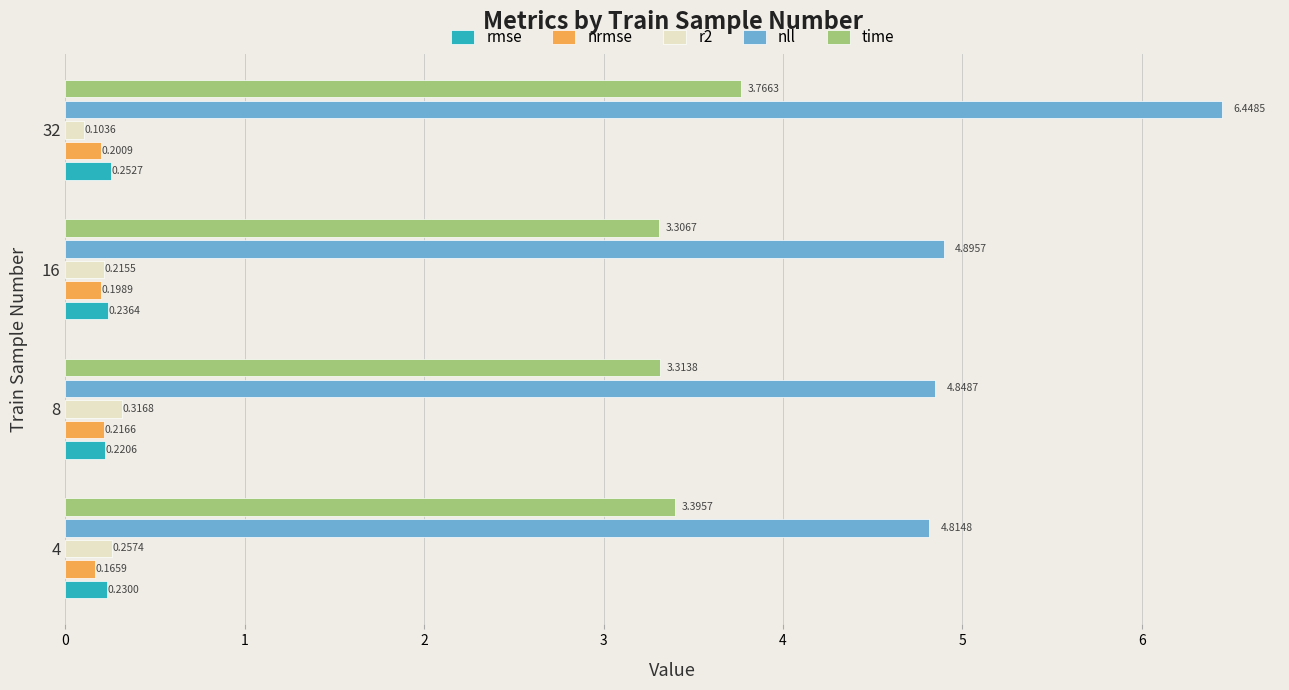

What is the total value across all series at 32?

10.8